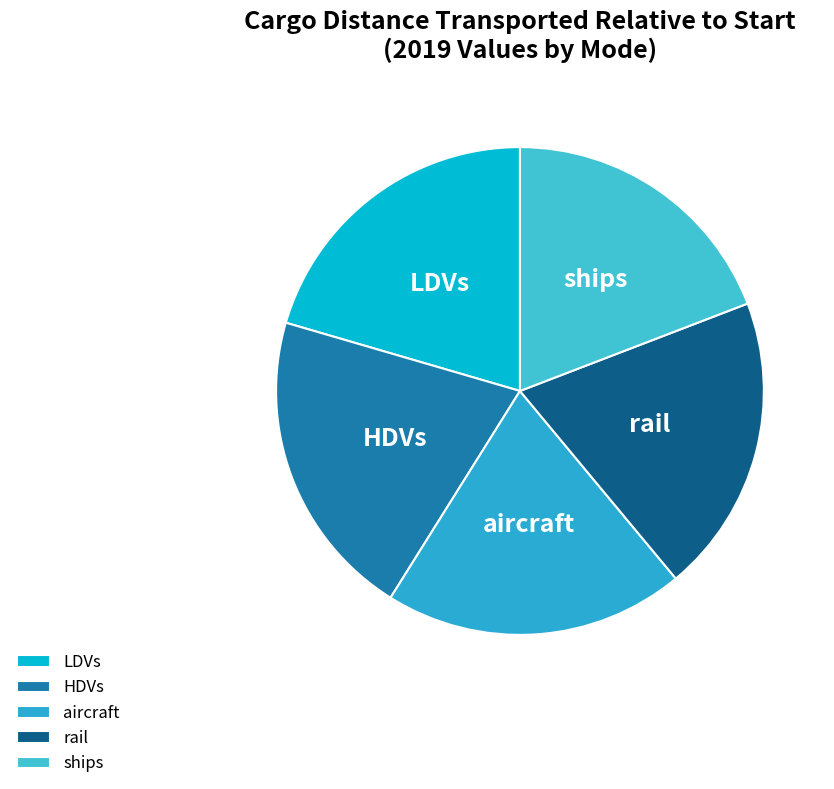

Between ships and LDVs, which is larger?

LDVs